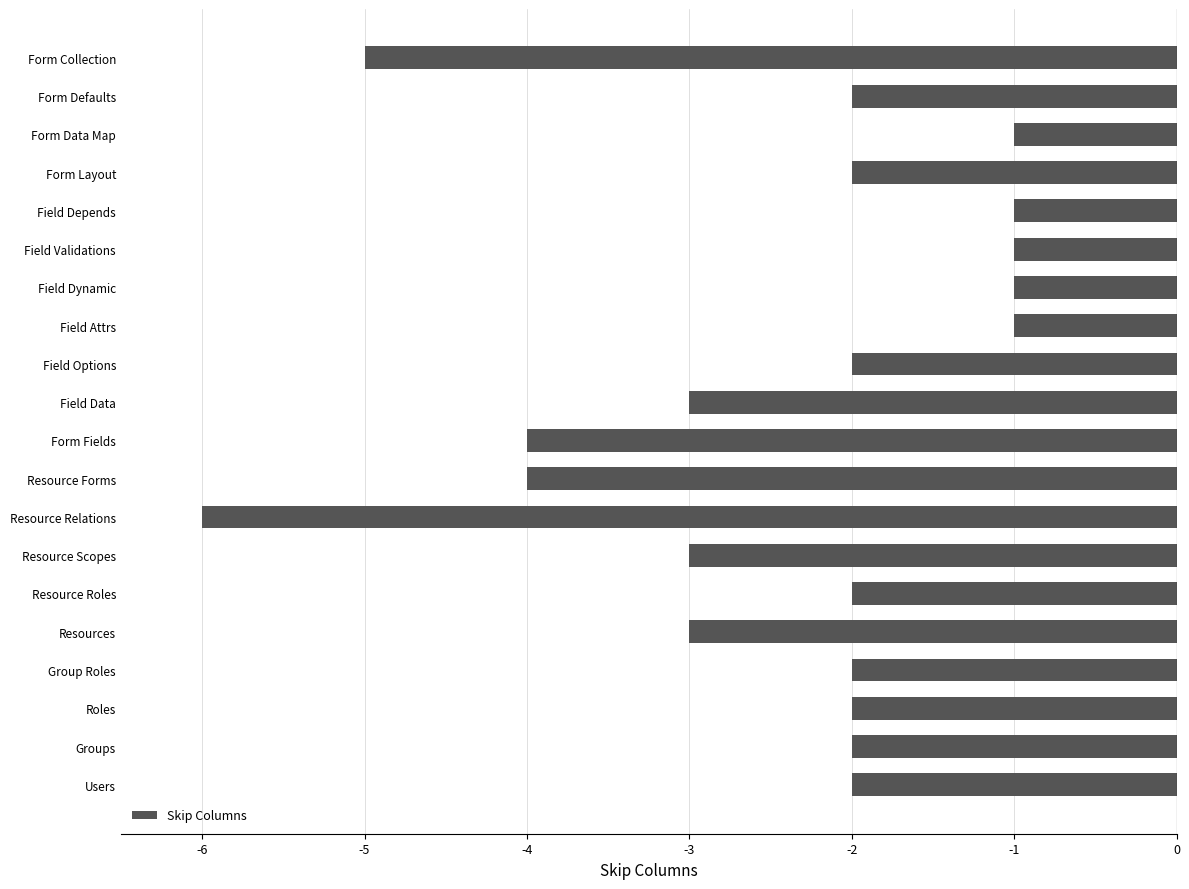

The chart shows a value of -1 at Users. True or false?

False